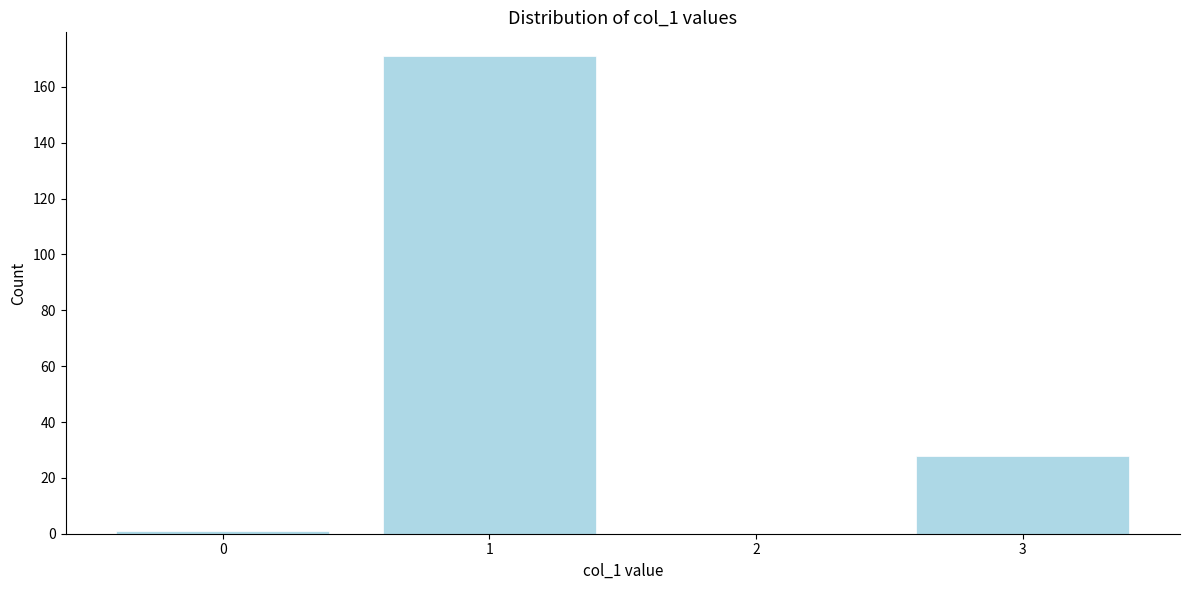

Reading left to right, extract all data points from this chart.

0=1	1=171	2=0	3=28